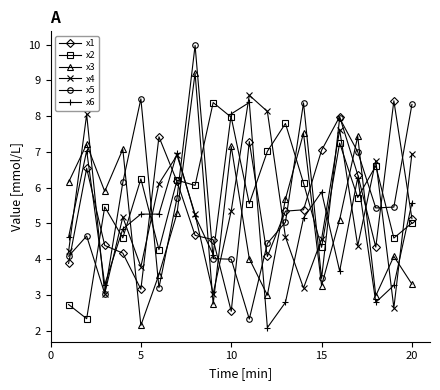

What is the value of the x1 point at the 19th from the left?

8.4